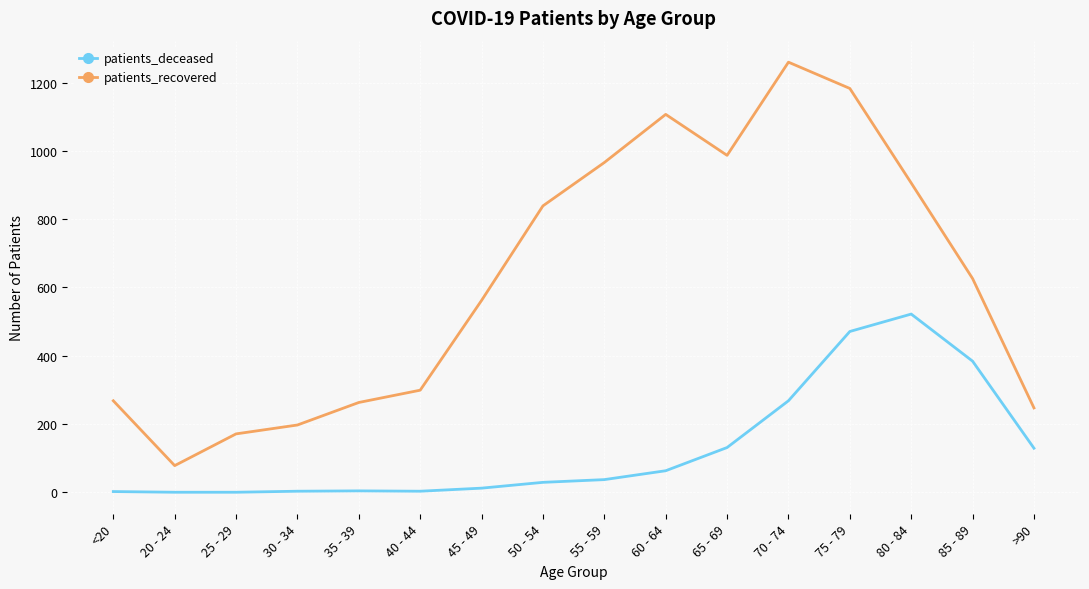

Which series has the widest spread of values?

patients_recovered